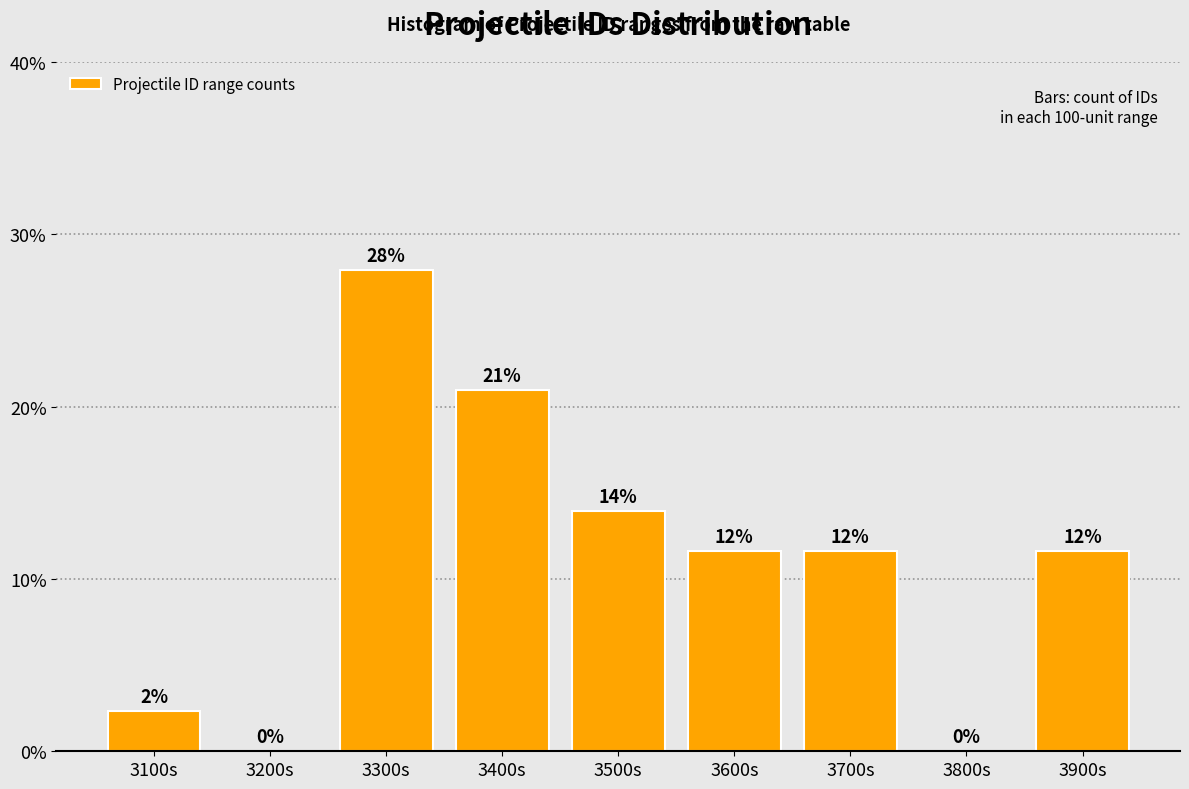

What is the ratio of the value at 3700s to the value at 3300s?

0.4